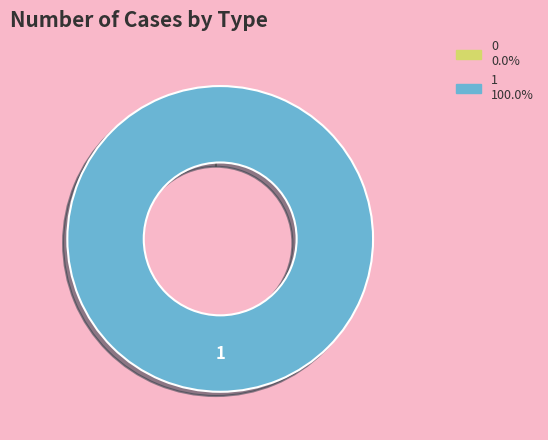

True or false: 1 accounts for 88% of the total.

False